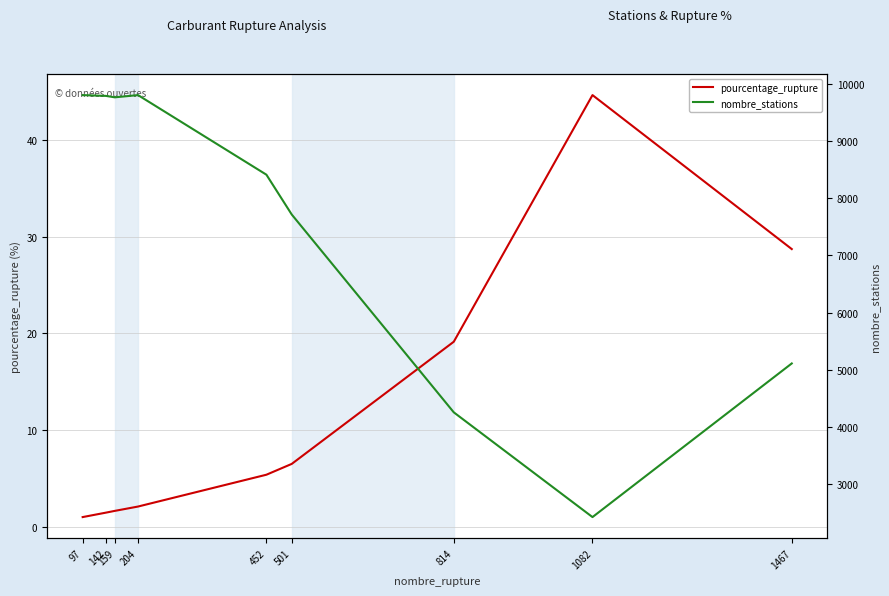

True or false: pourcentage_rupture and nombre_stations cross at least once.

False